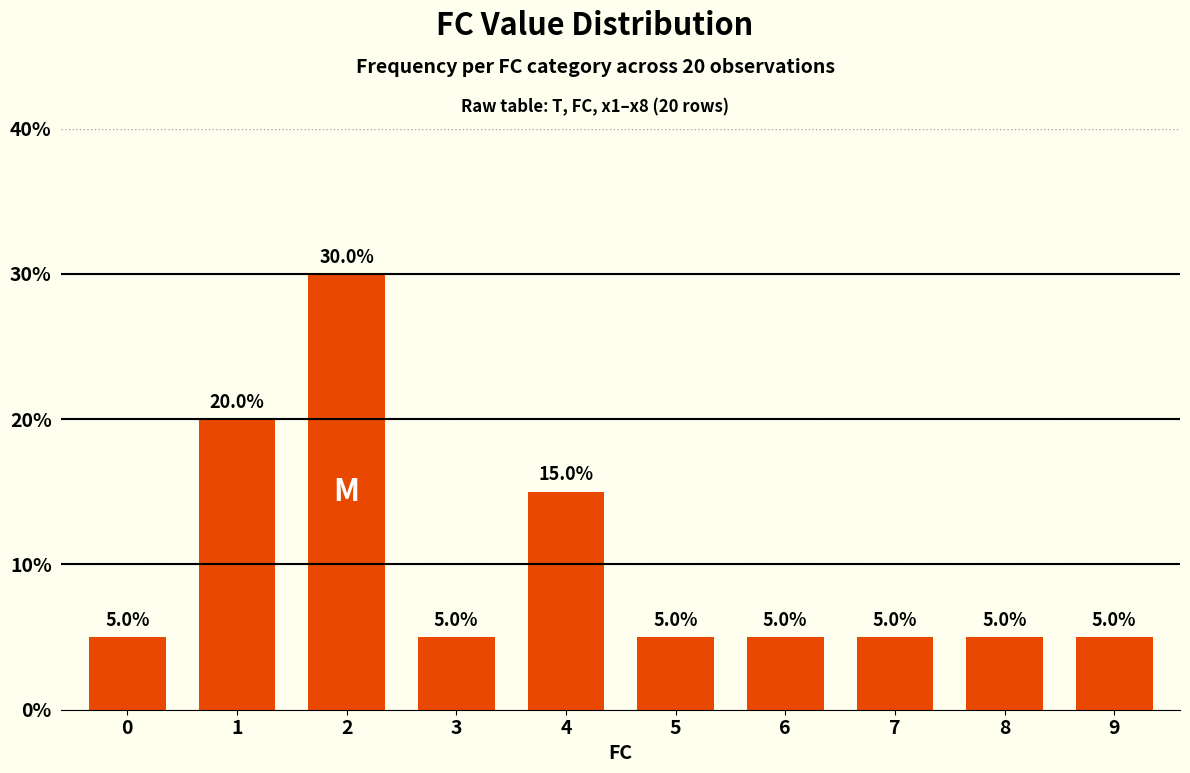

True or false: the data shows 5 at 9.

True